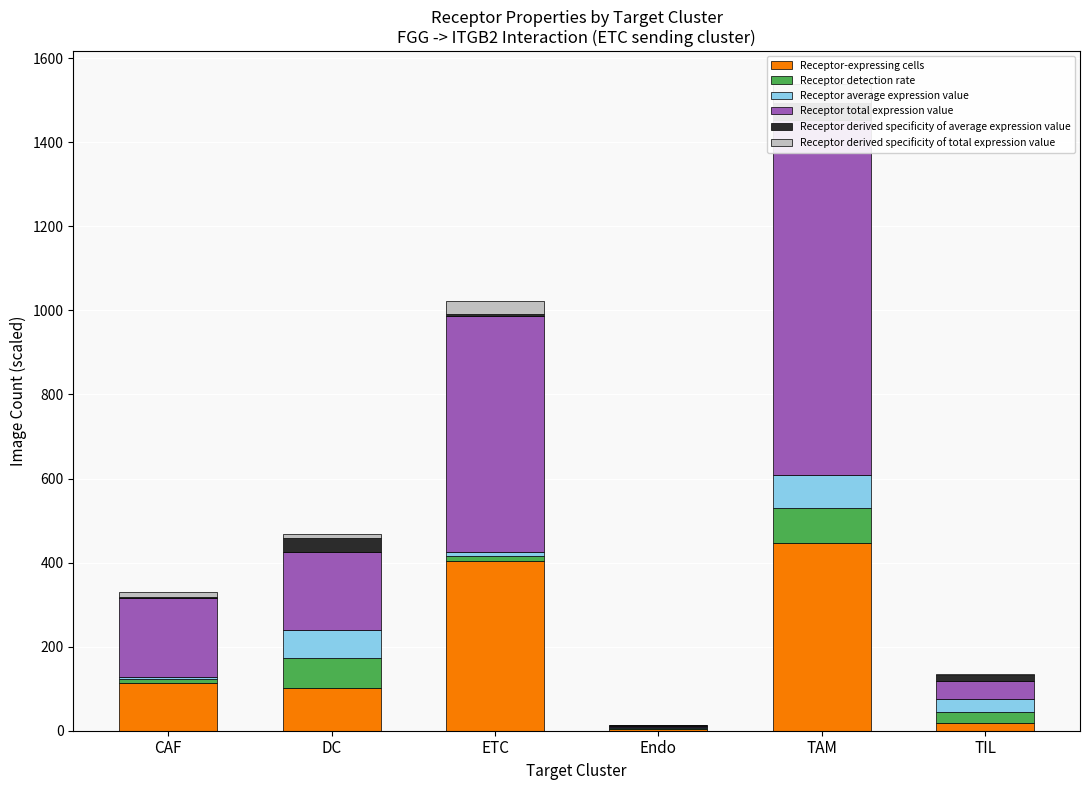

What is the sum of all Receptor derived specificity of total expression value values?

100.0